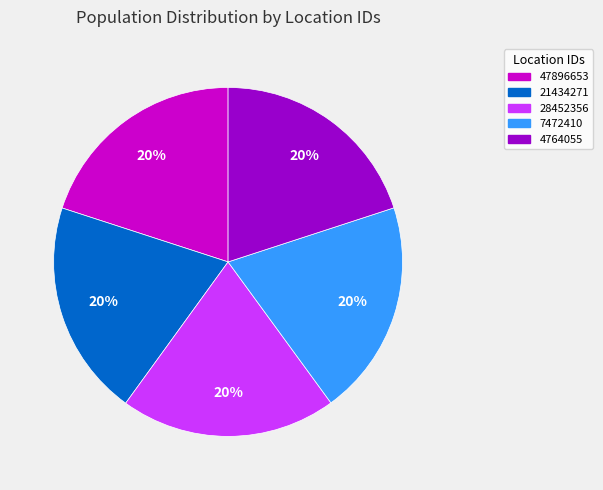

To the nearest percent, what portion does 4764055 represent?

20%